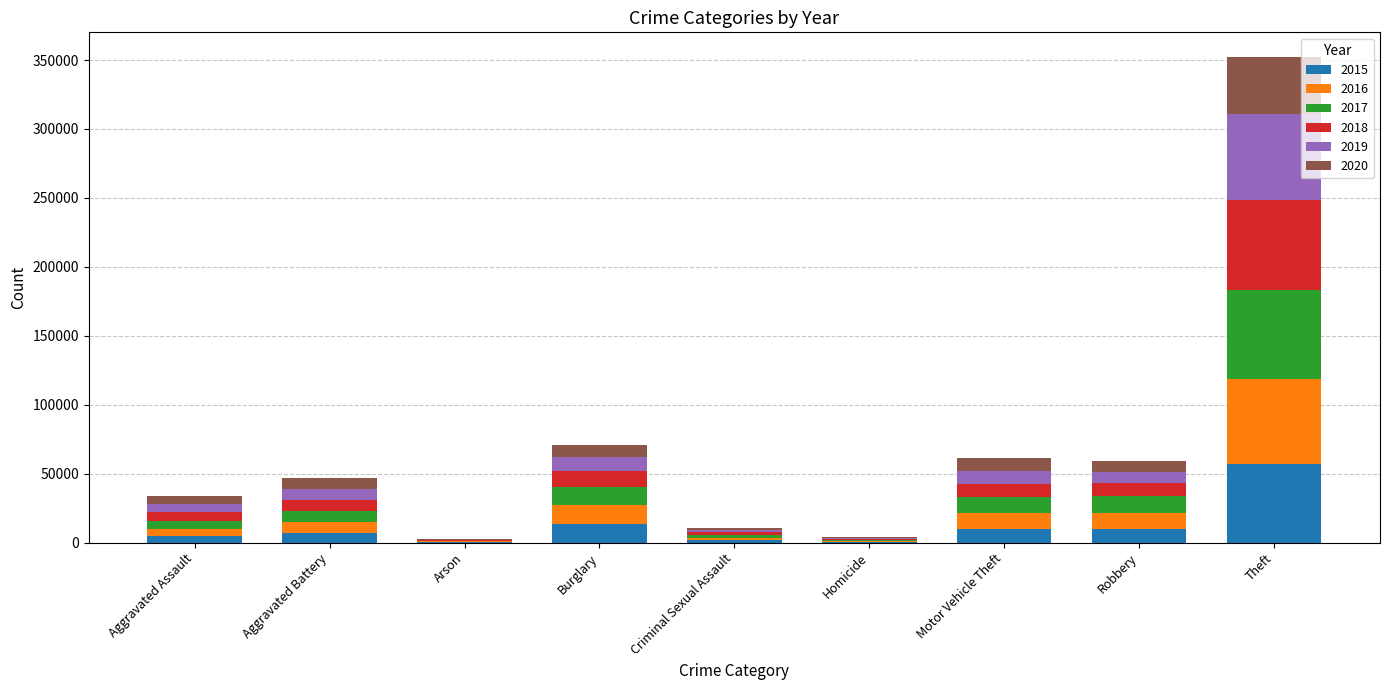

At which category is the sum across all series the highest?

Theft